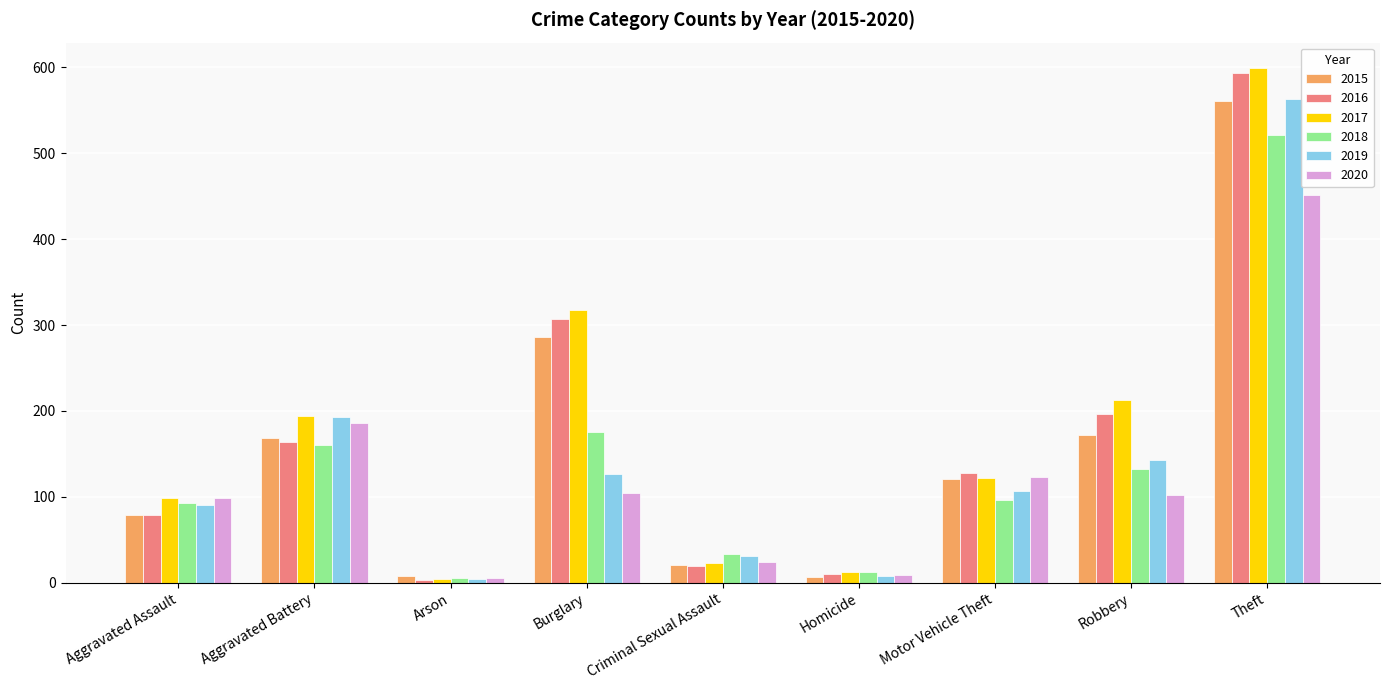

What is the label of the 5th bar from the right?

Criminal Sexual Assault